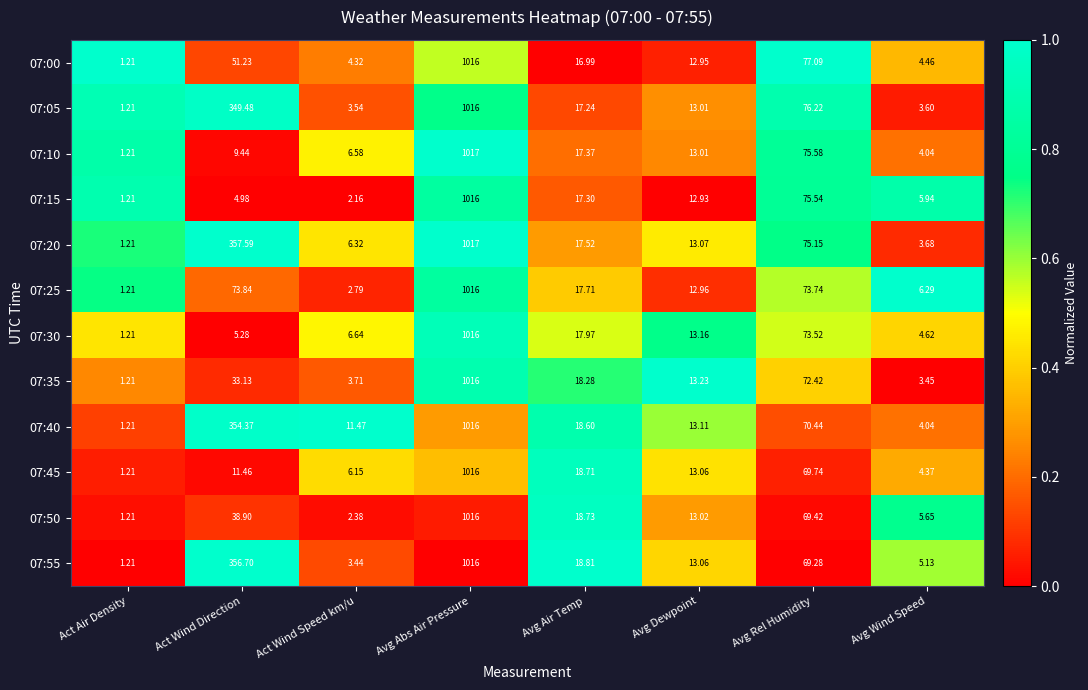

Which series changed the most between Act Wind Speed km/u and Avg Dewpoint?

07:15